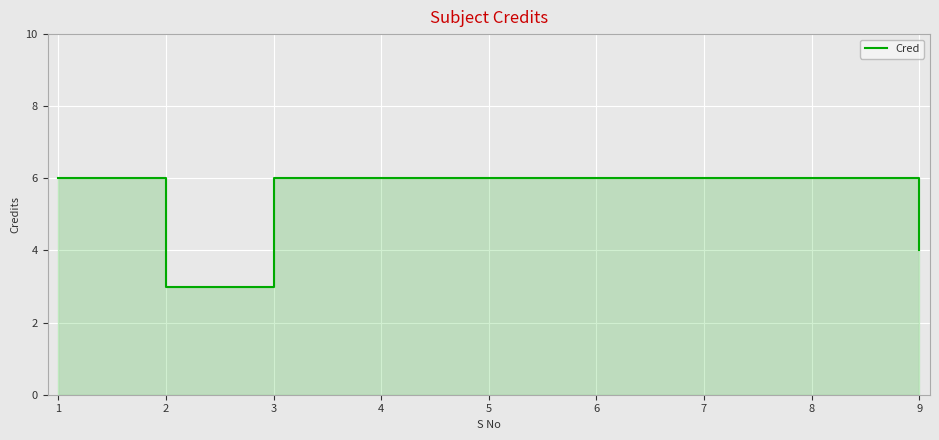

Reading left to right, what are all the values shown in this chart?

1=6	2=3	3=6	4=6	5=6	6=6	7=6	8=6	9=4